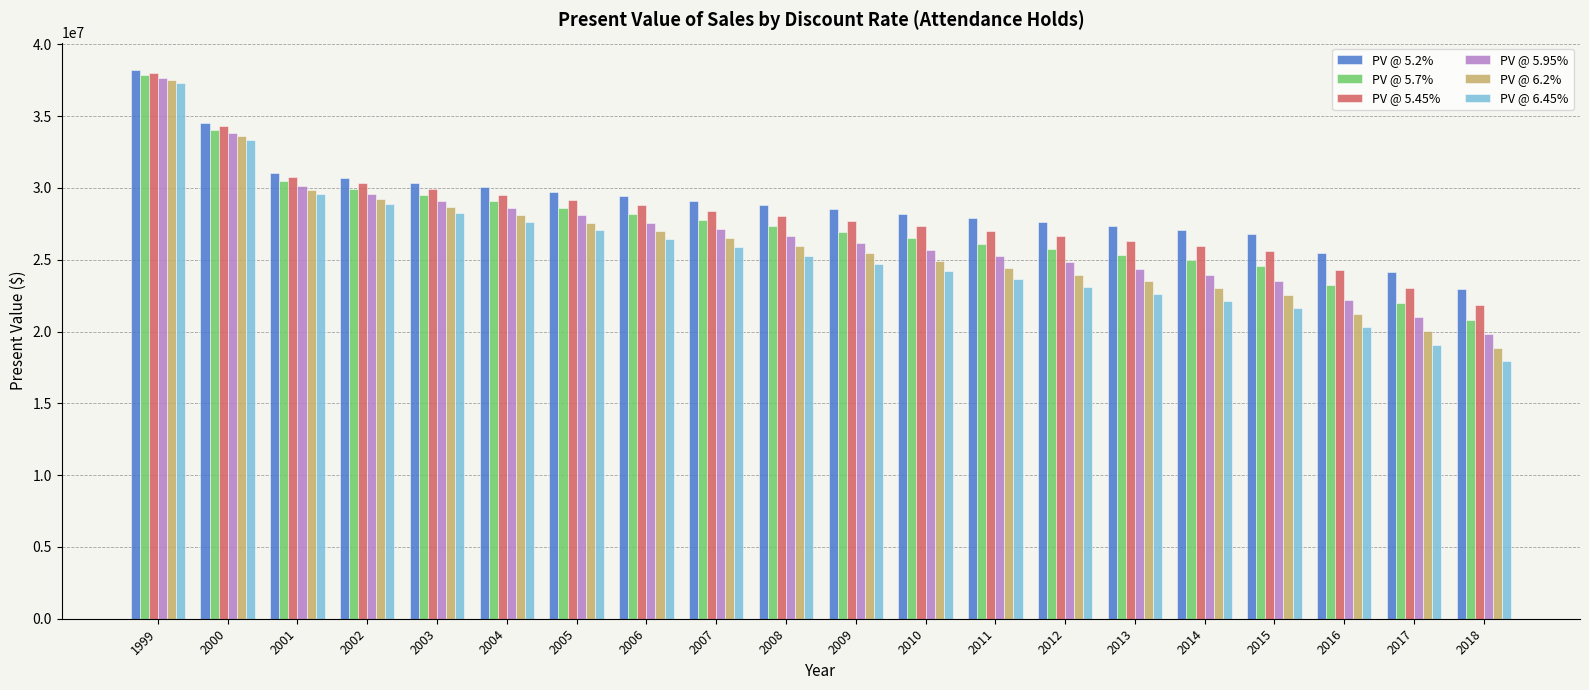

The value of PV @ 5.45% at 2014 is 25978251.3. True or false?

True